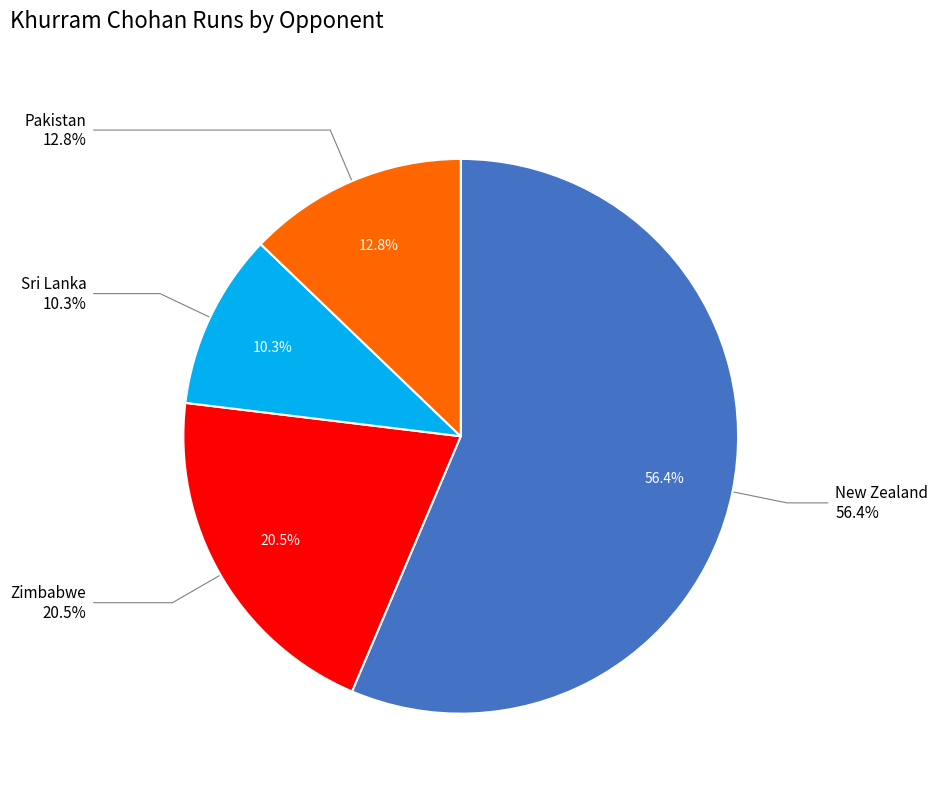

Which has a higher value, New Zealand or Zimbabwe?

New Zealand